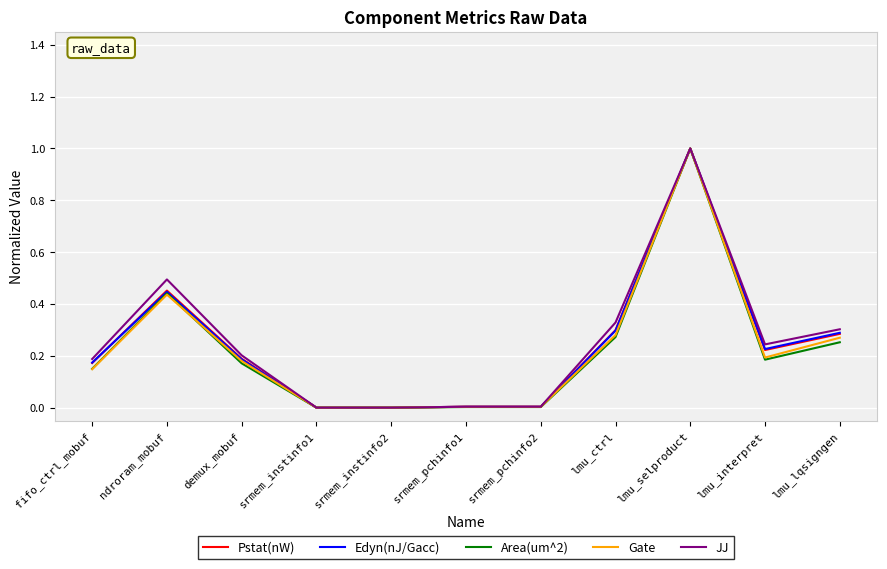

At which category is the sum across all series the highest?

lmu_selproduct